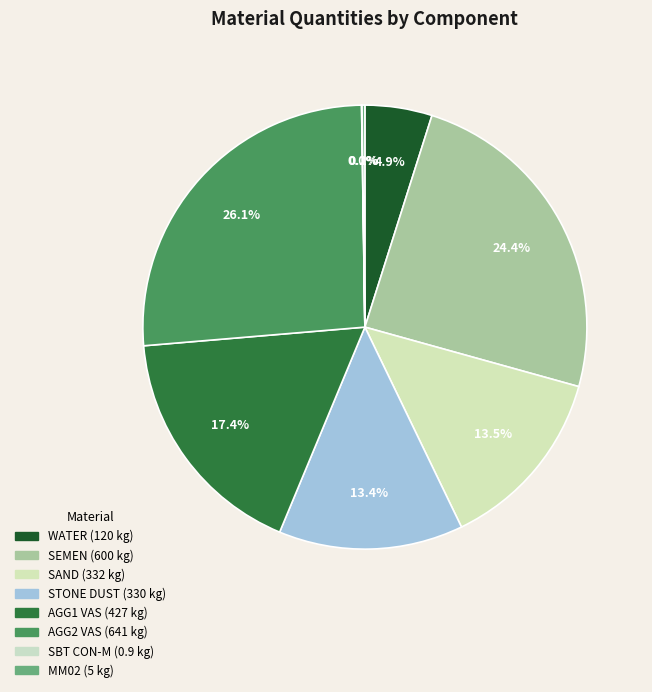

Does any single category account for the majority?

No